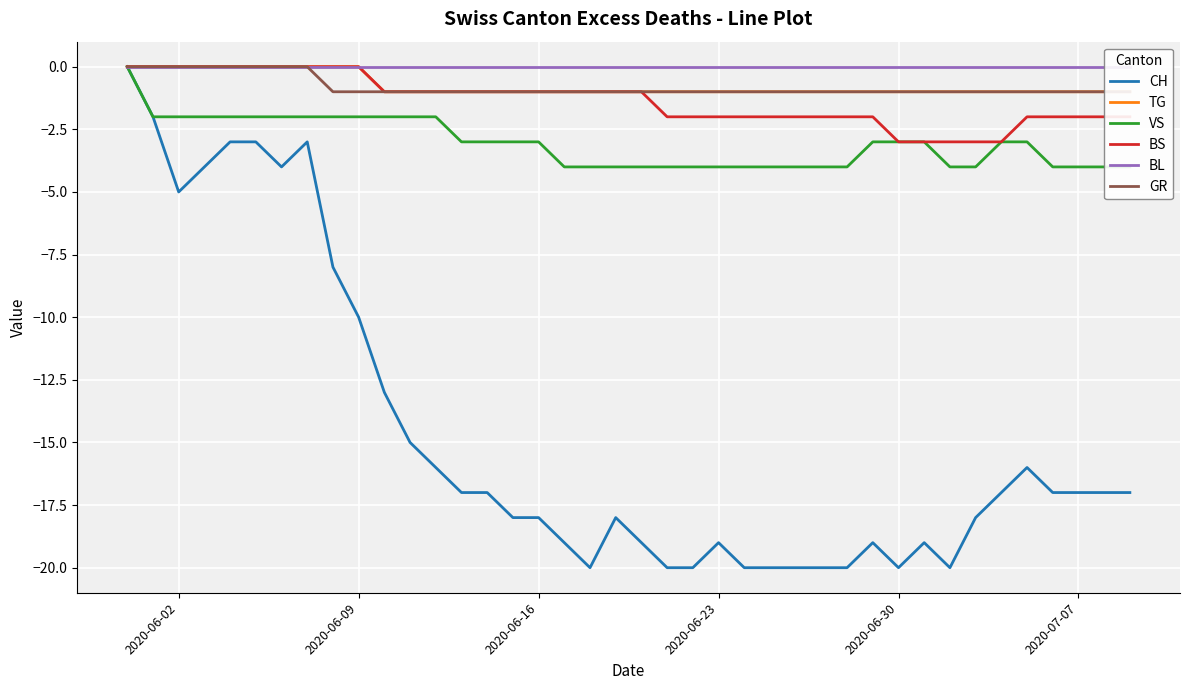

True or false: BL and CH cross at least once.

False